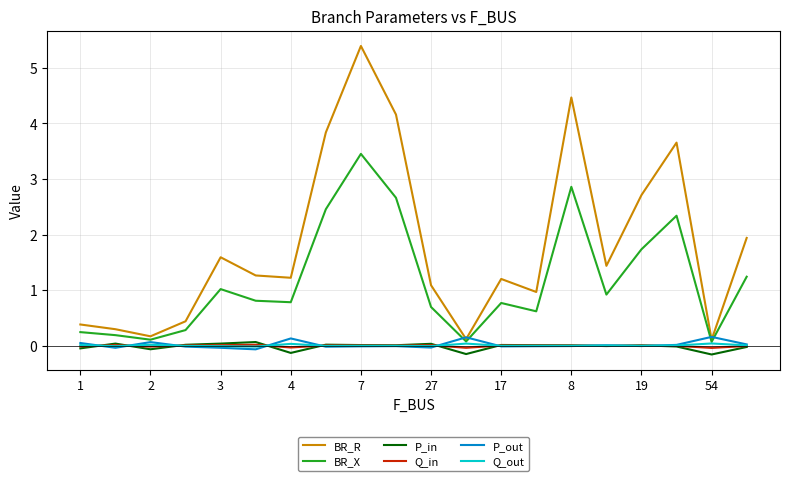

Which series has the largest range (max minus min)?

BR_R